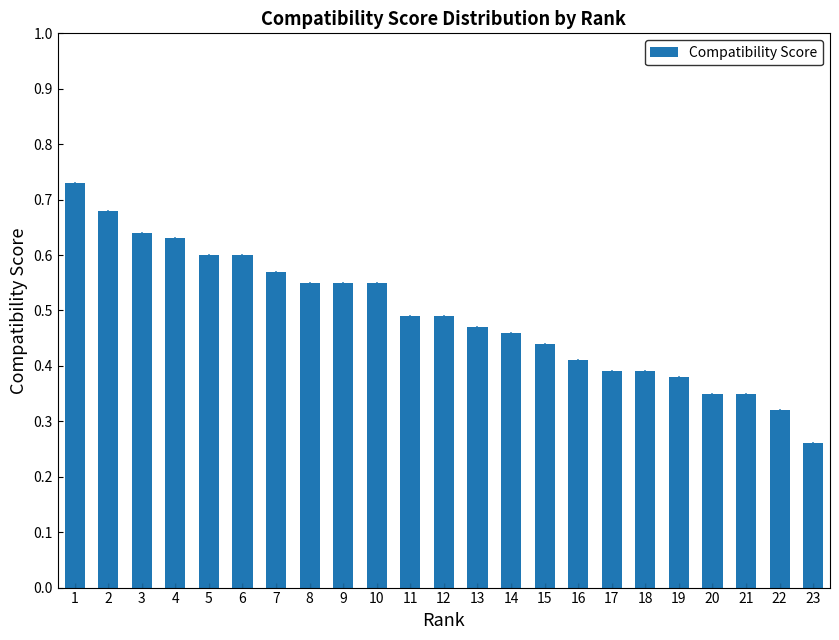

Between 23 and 22, which is larger?

22